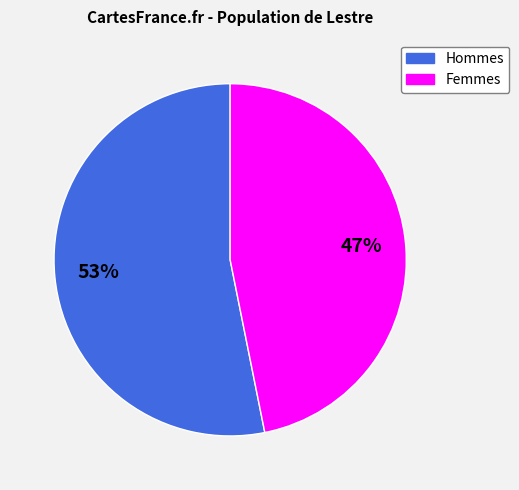

Does any single category account for the majority?

Yes